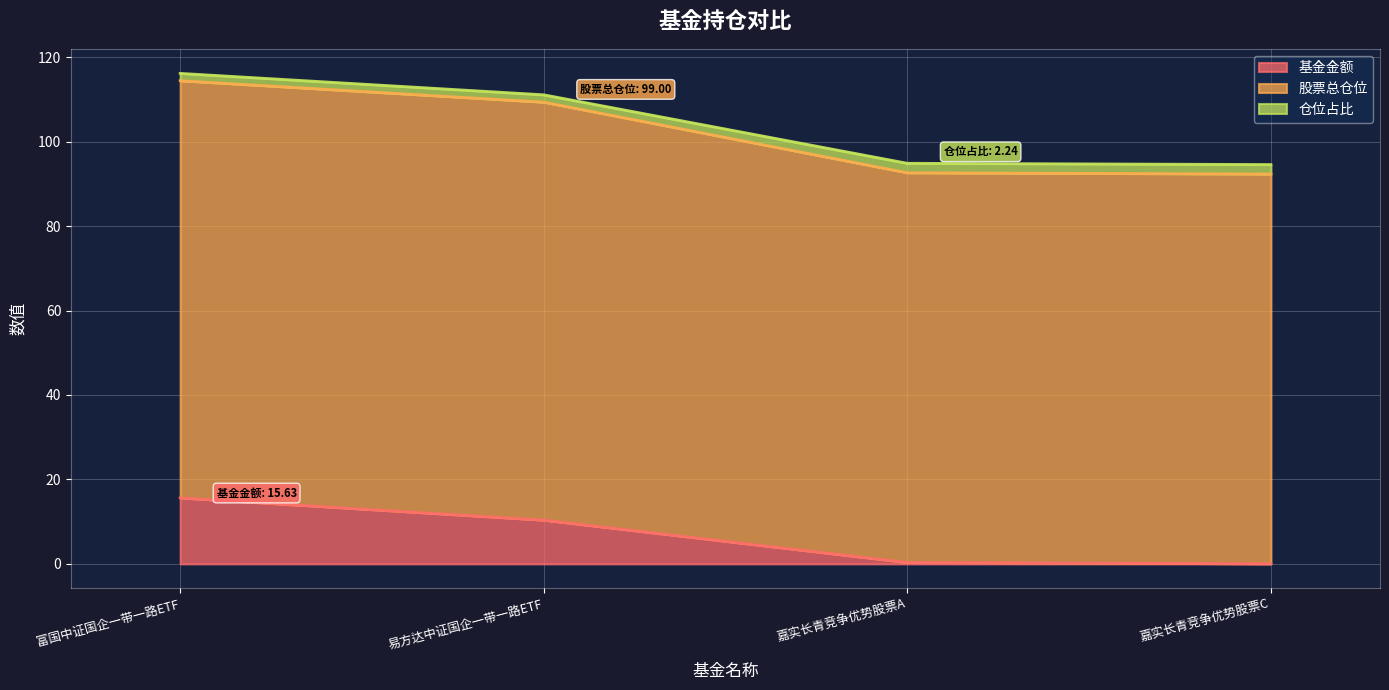

How many lines are shown in the chart?

3